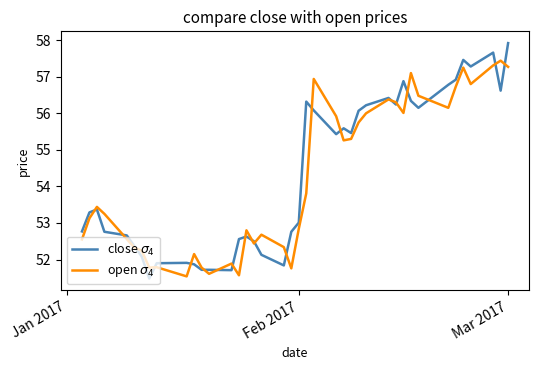

What is the sum of all close $\sigma_4$ values?

2172.9